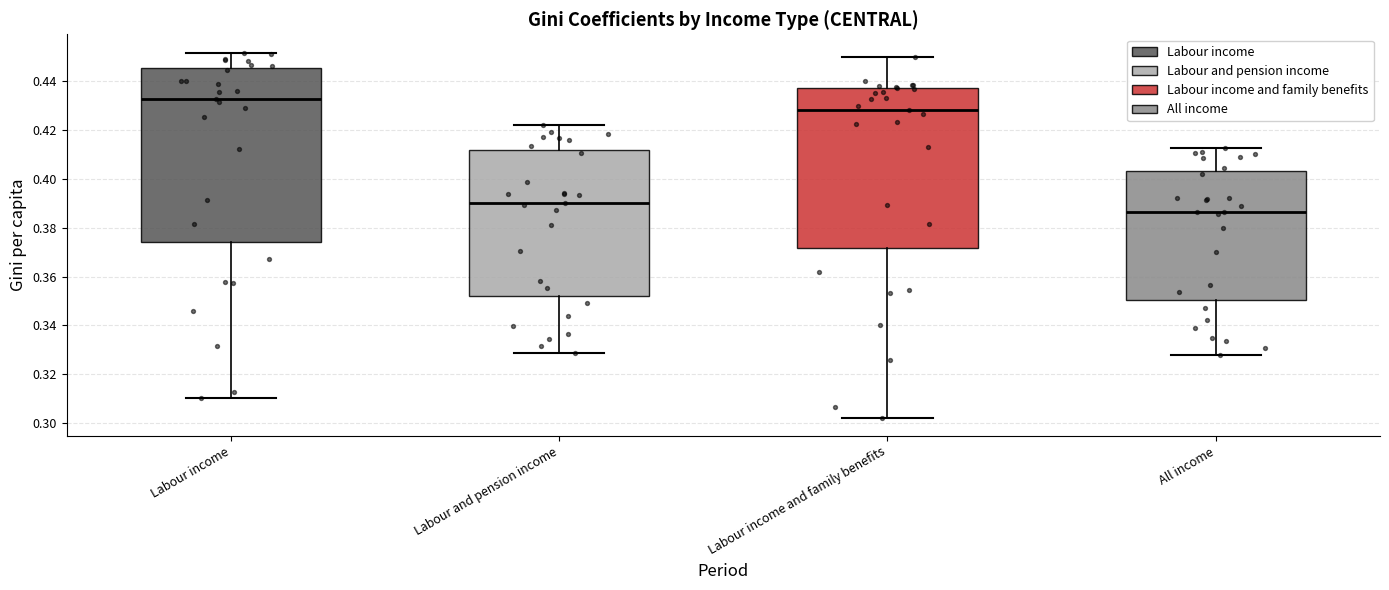

Reading left to right, read every box against the y-axis: the position of its median line, the range the box covers, and the ends of its whiskers. The values are not printed on the chart, so give them approximately, as read against the axis.

Labour income: median 0.432, box 0.374 to 0.446, whiskers 0.310 to 0.452
Labour and pension income: median 0.390, box 0.352 to 0.412, whiskers 0.328 to 0.422
Labour income and family benefits: median 0.428, box 0.372 to 0.438, whiskers 0.302 to 0.450
All income: median 0.386, box 0.350 to 0.404, whiskers 0.328 to 0.412